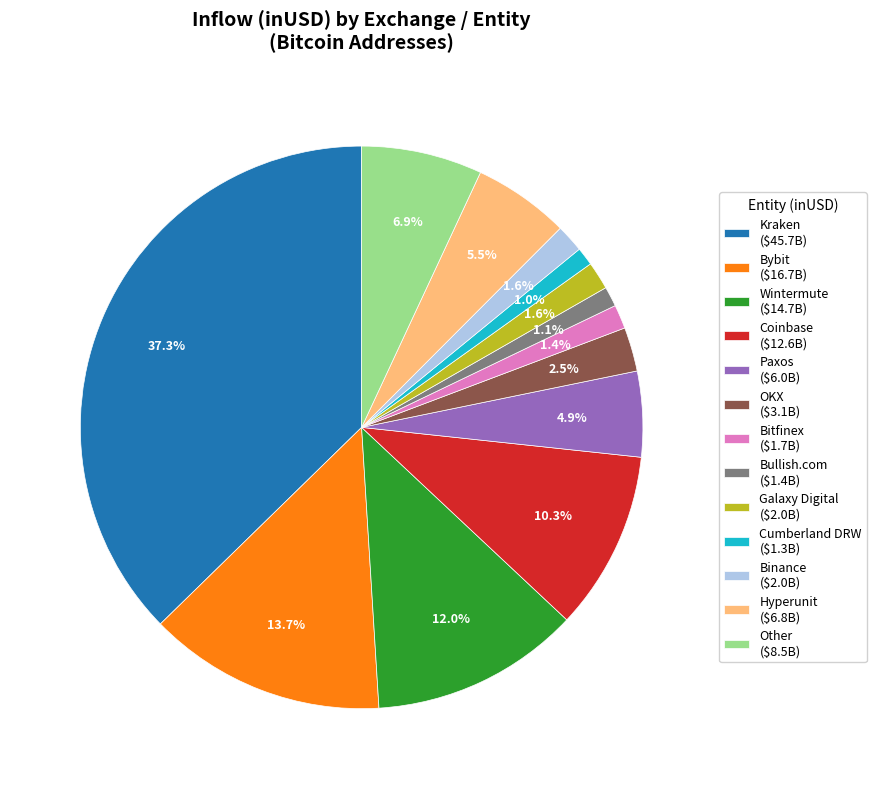

How many segments does this pie chart have?

13